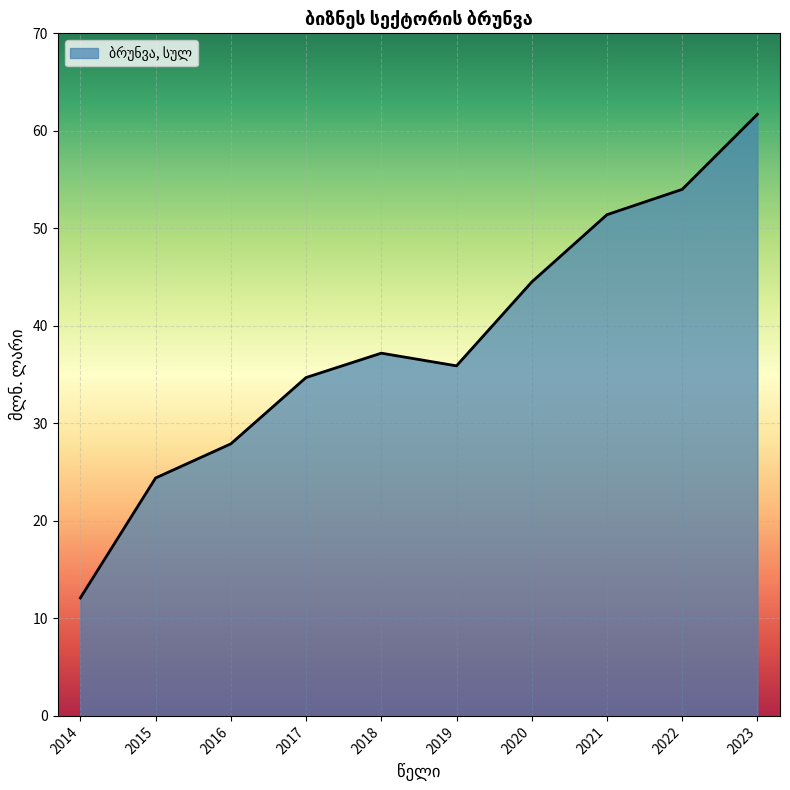

What is the difference between the maximum and minimum values?

49.6